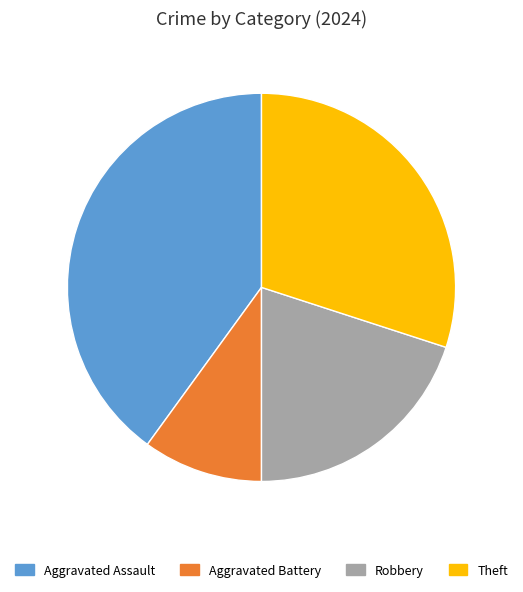

Is the sum of Aggravated Battery and Theft greater than half?

No